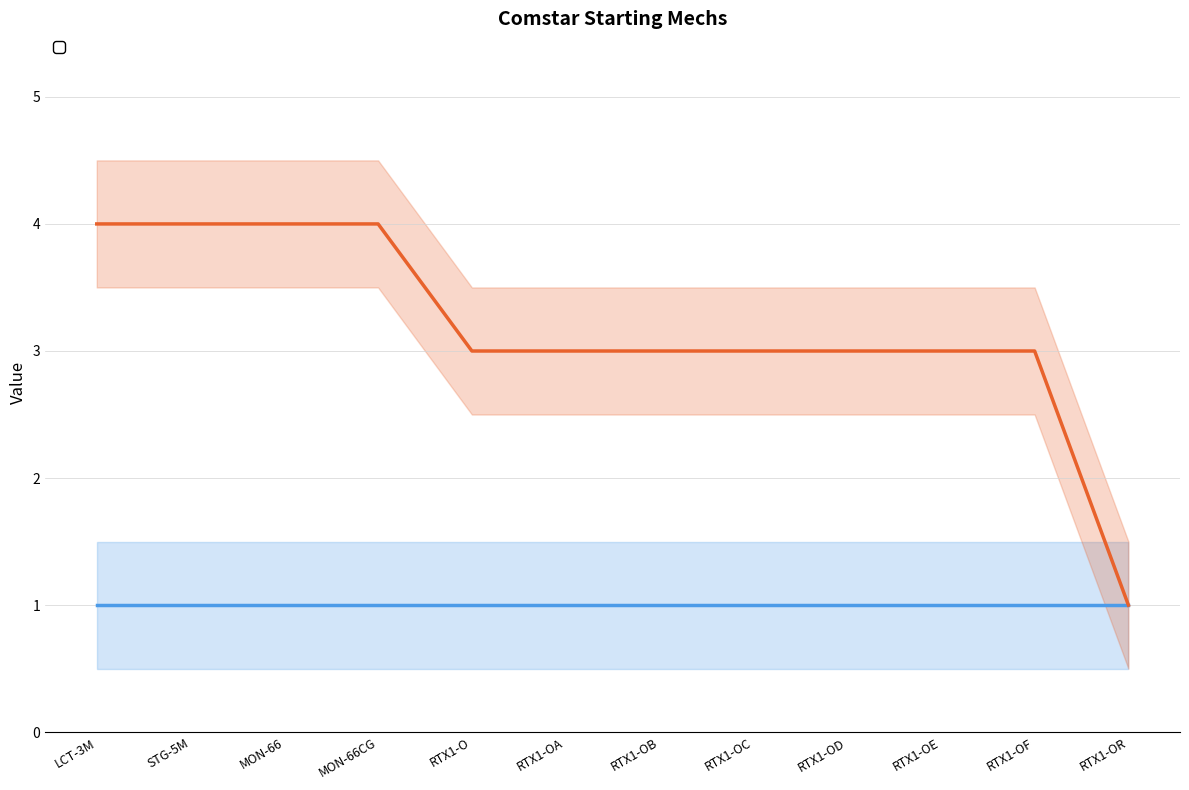

What is the sum of all values?

38